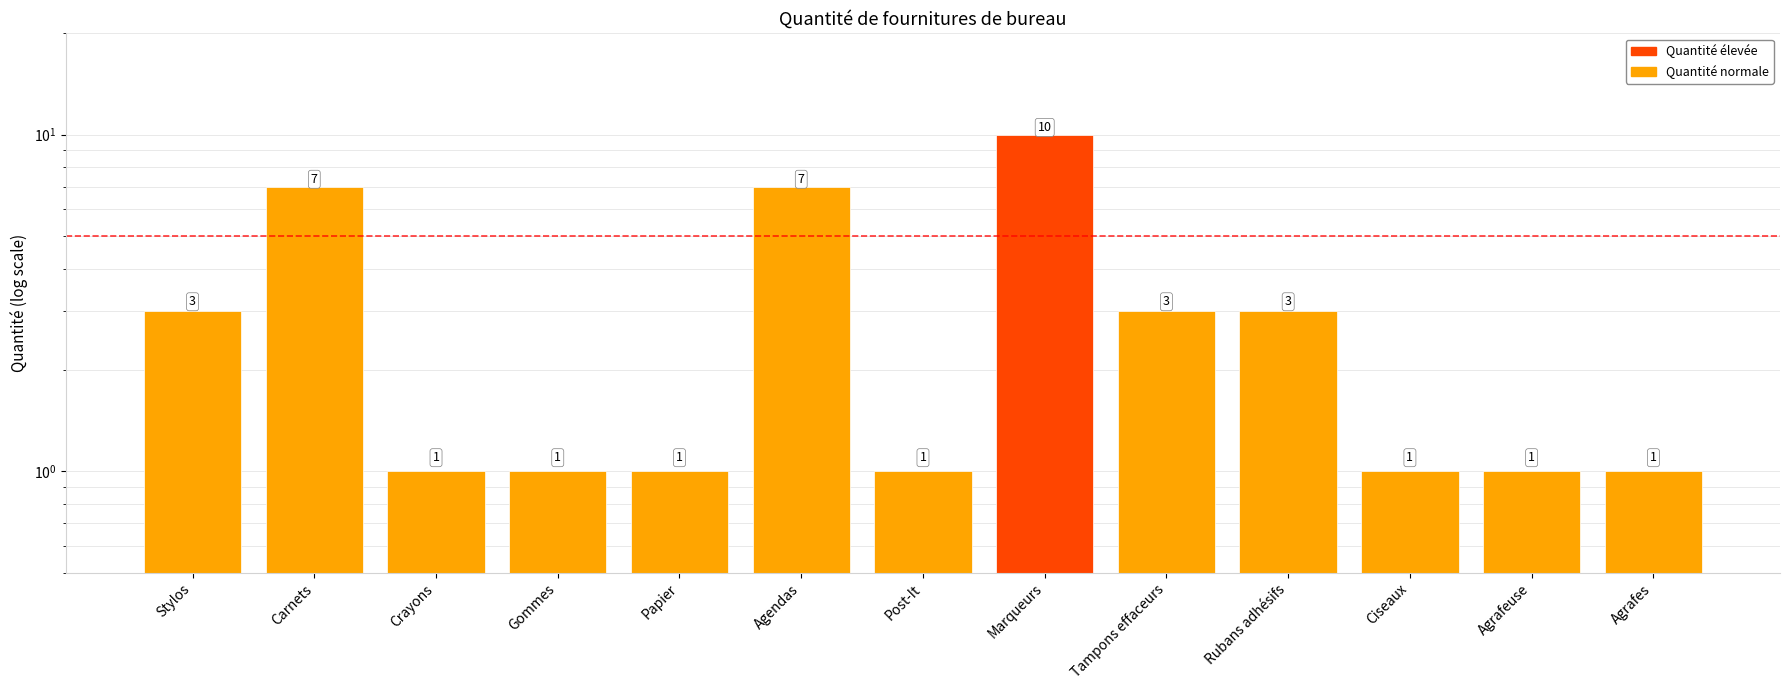

Which category has the lowest value across all series?

Crayons